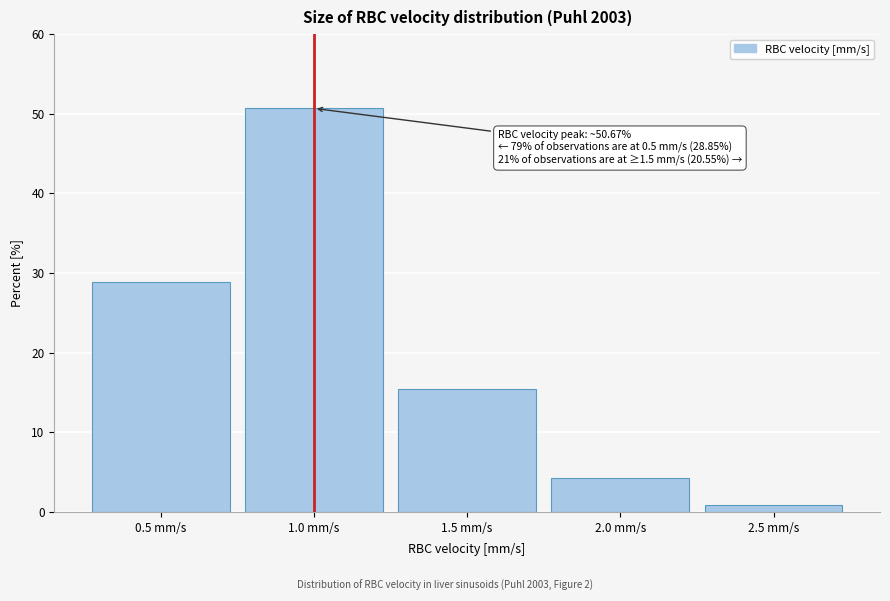

Reading left to right, list all the values displayed in this chart.

0.5 mm/s=28.9	1.0 mm/s=50.7	1.5 mm/s=15.4	2.0 mm/s=4.3	2.5 mm/s=0.9